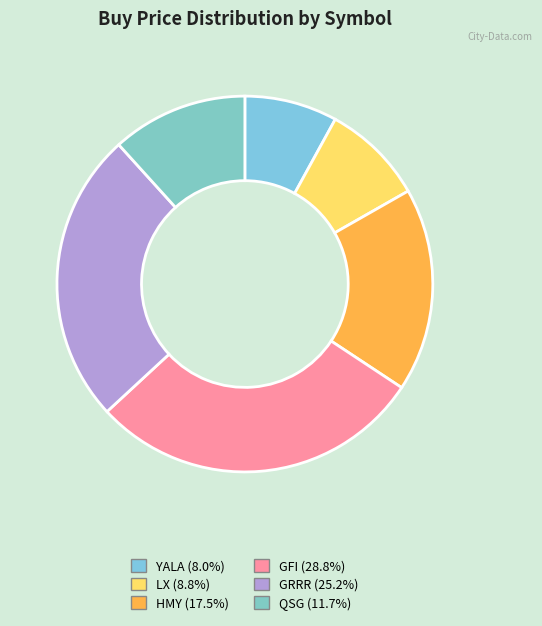

To the nearest percent, what percentage of the pie is QSG?

12%